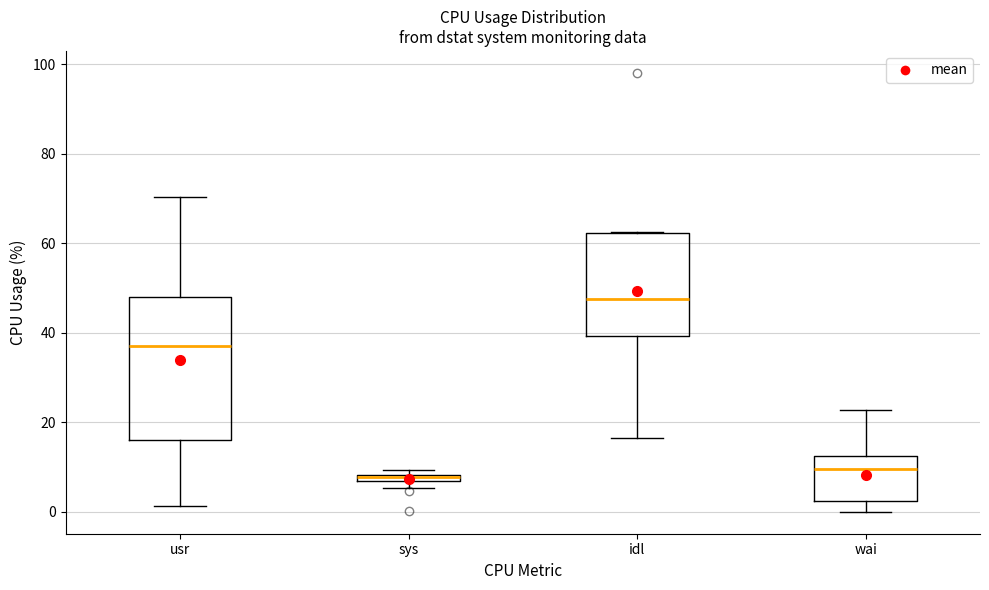

Where does the lower whisker of the box for wai end on the y-axis? The values are not printed on the chart, so give them approximately, as read against the axis.

0